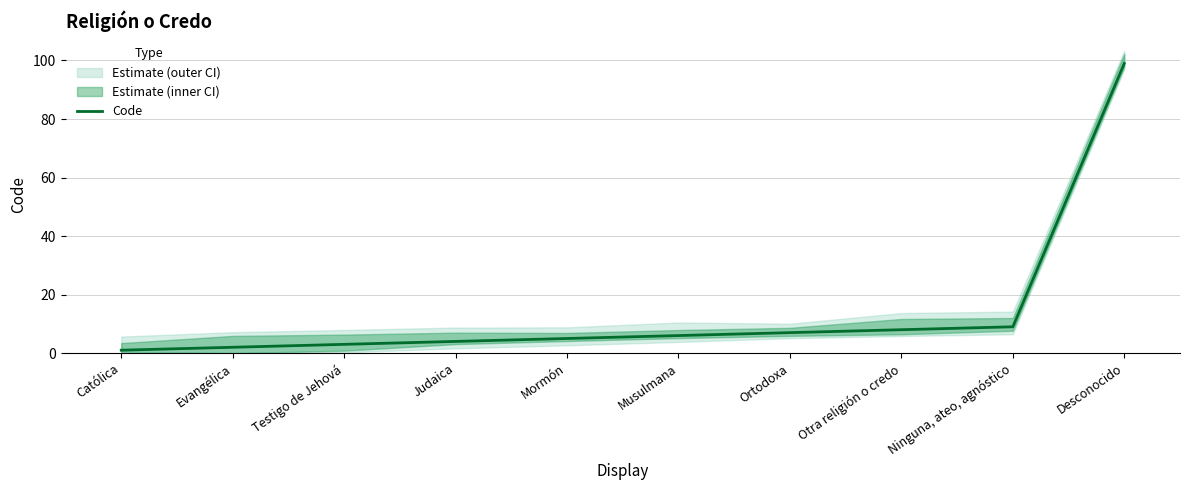

True or false: the data has more than 0 interior local peaks.

False